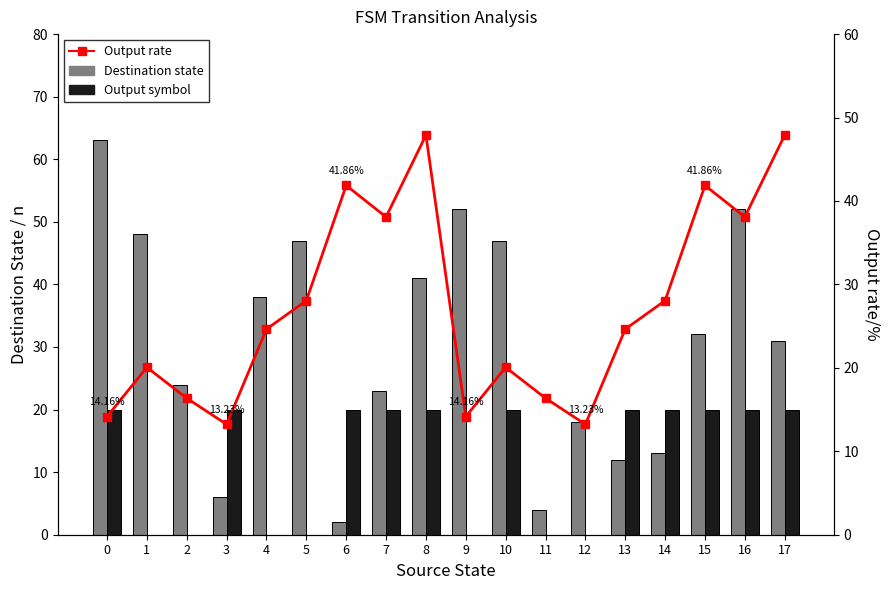

Which category has the lowest value in the Destination state series?

6